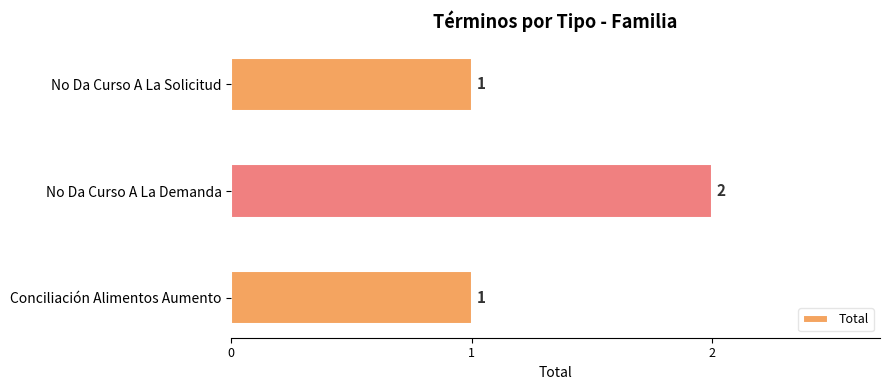

Approximately how many times larger is the value at Conciliación Alimentos Aumento compared to No Da Curso A La Demanda?

0.5